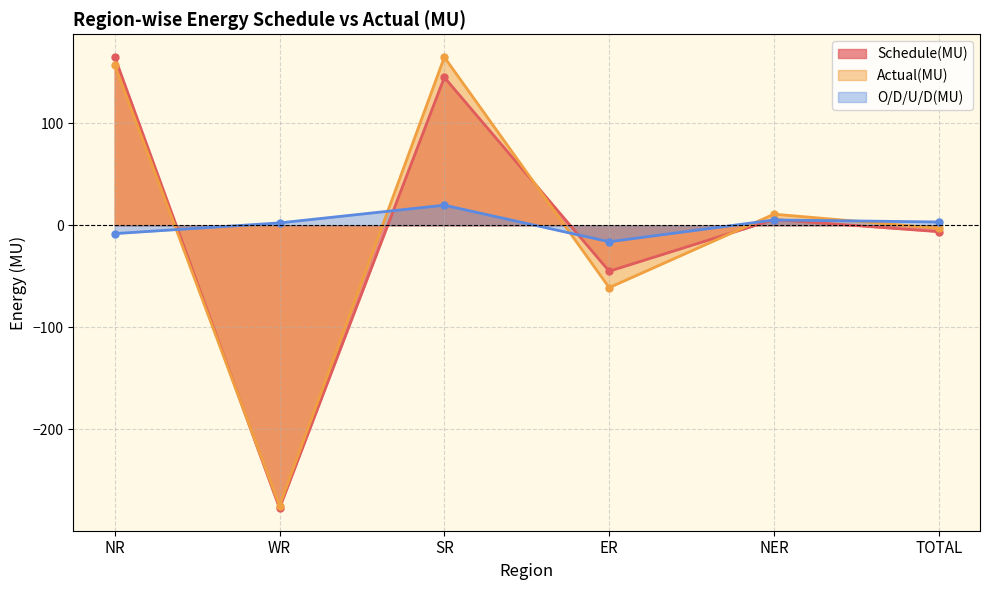

How many intersections are there between Actual(MU) and O/D/U/D(MU)?

5